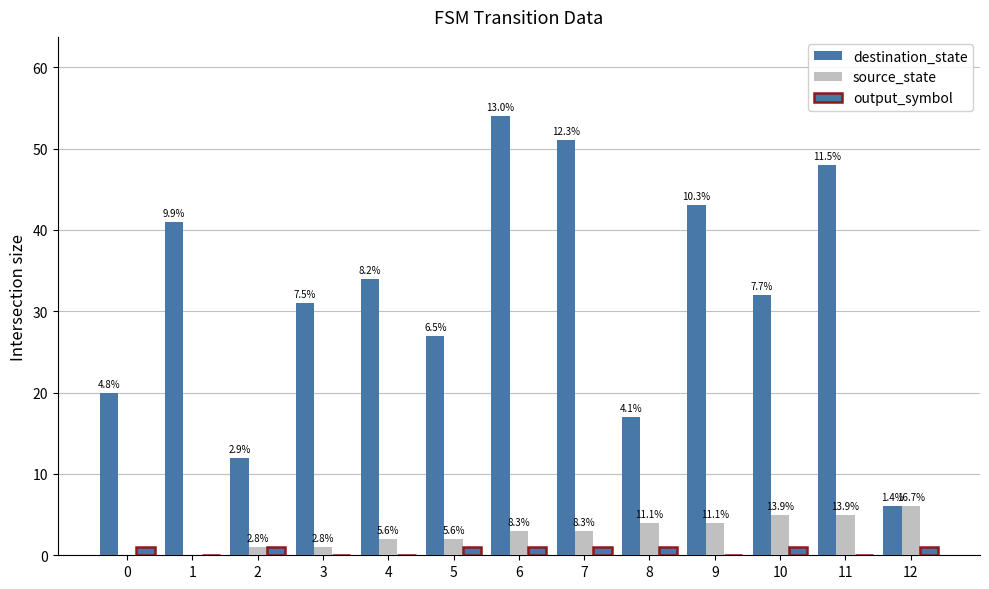

How many groups of bars are there?

13